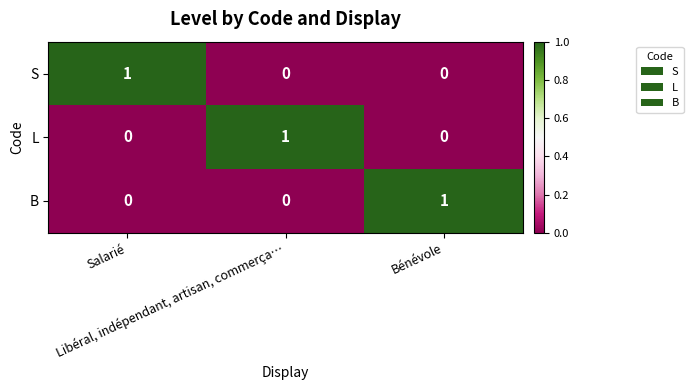

Count the S values in the range 0 to 1.

3